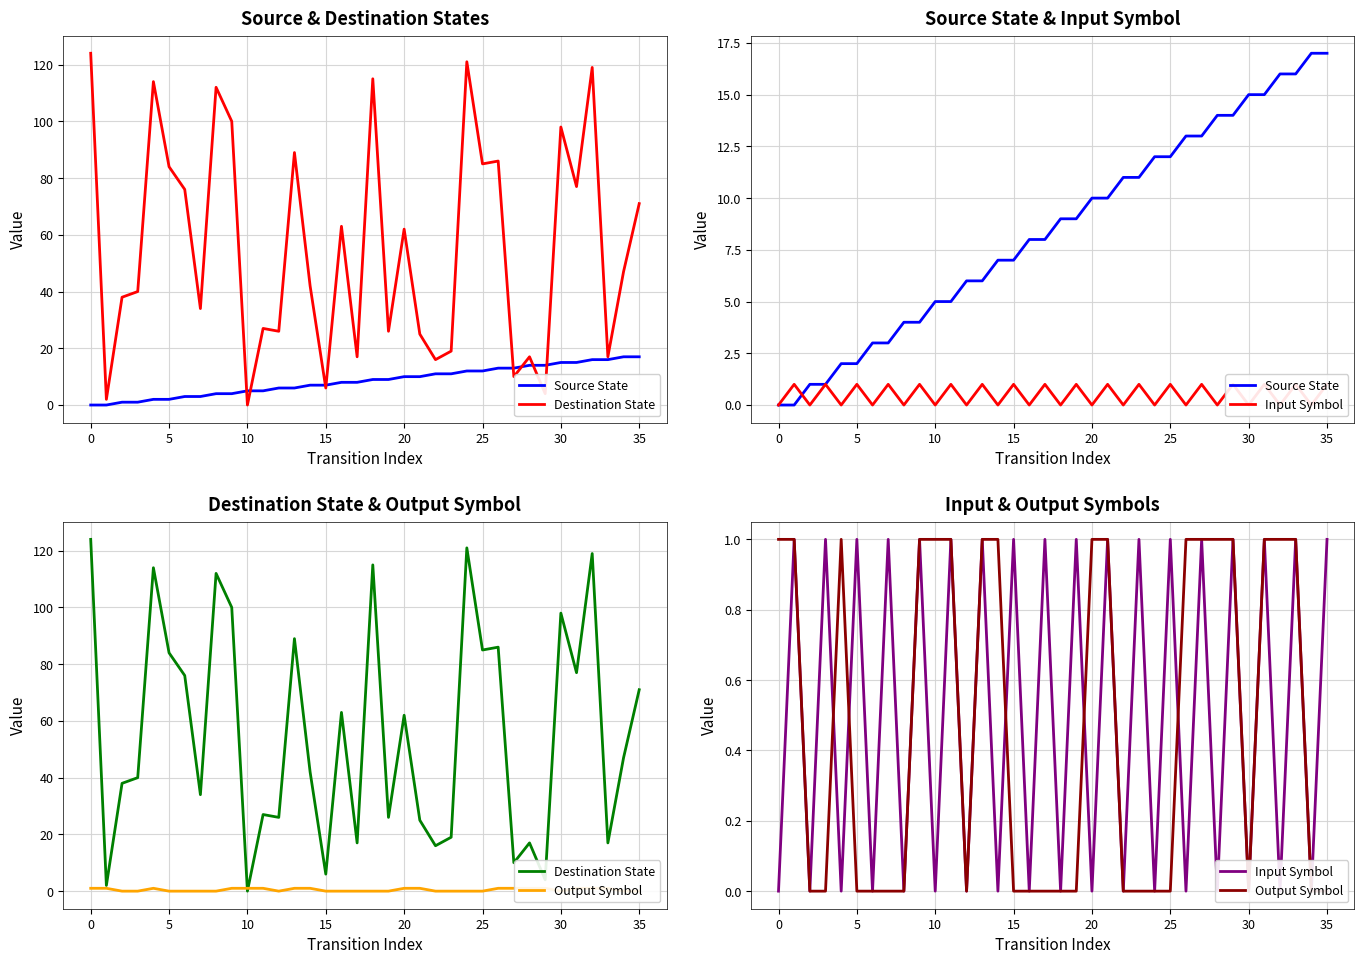

Which series has the widest spread of values?

Destination State